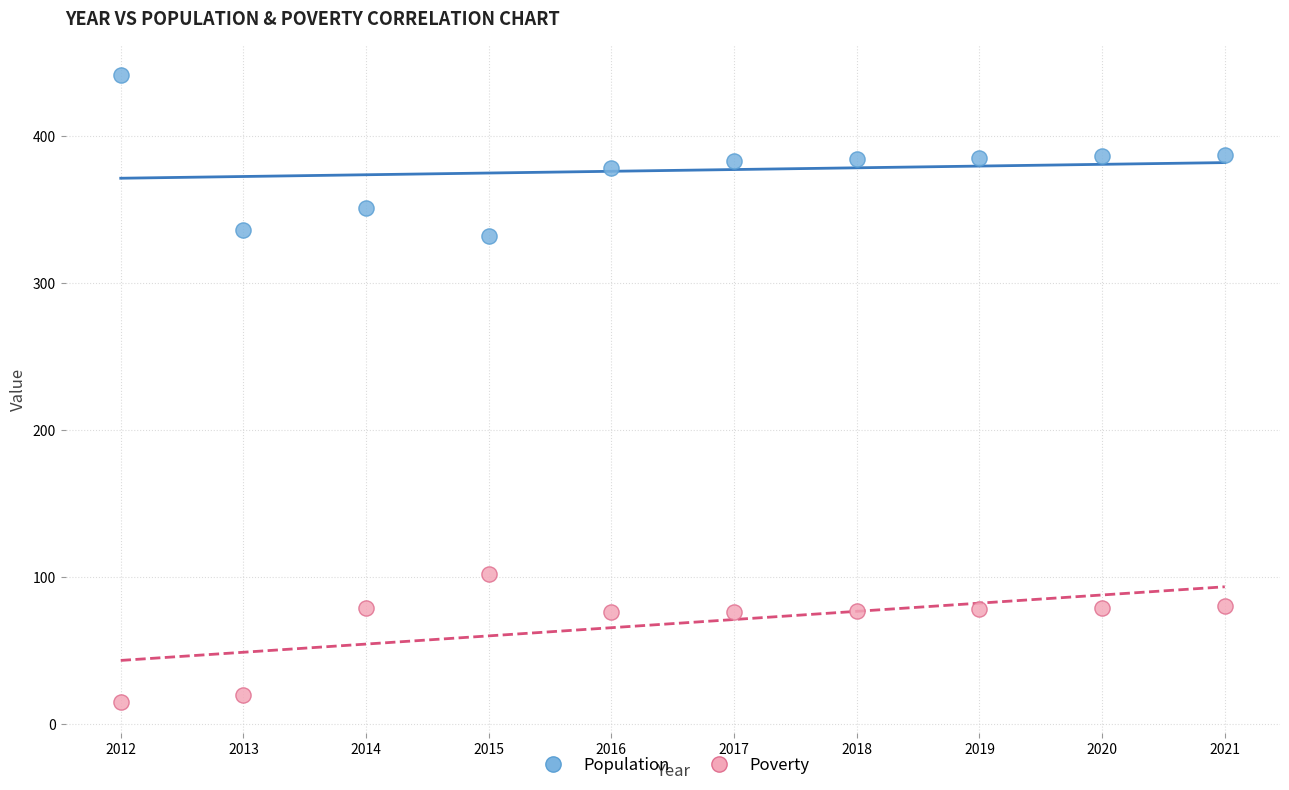

Which series contains the lowest Y value?

Poverty